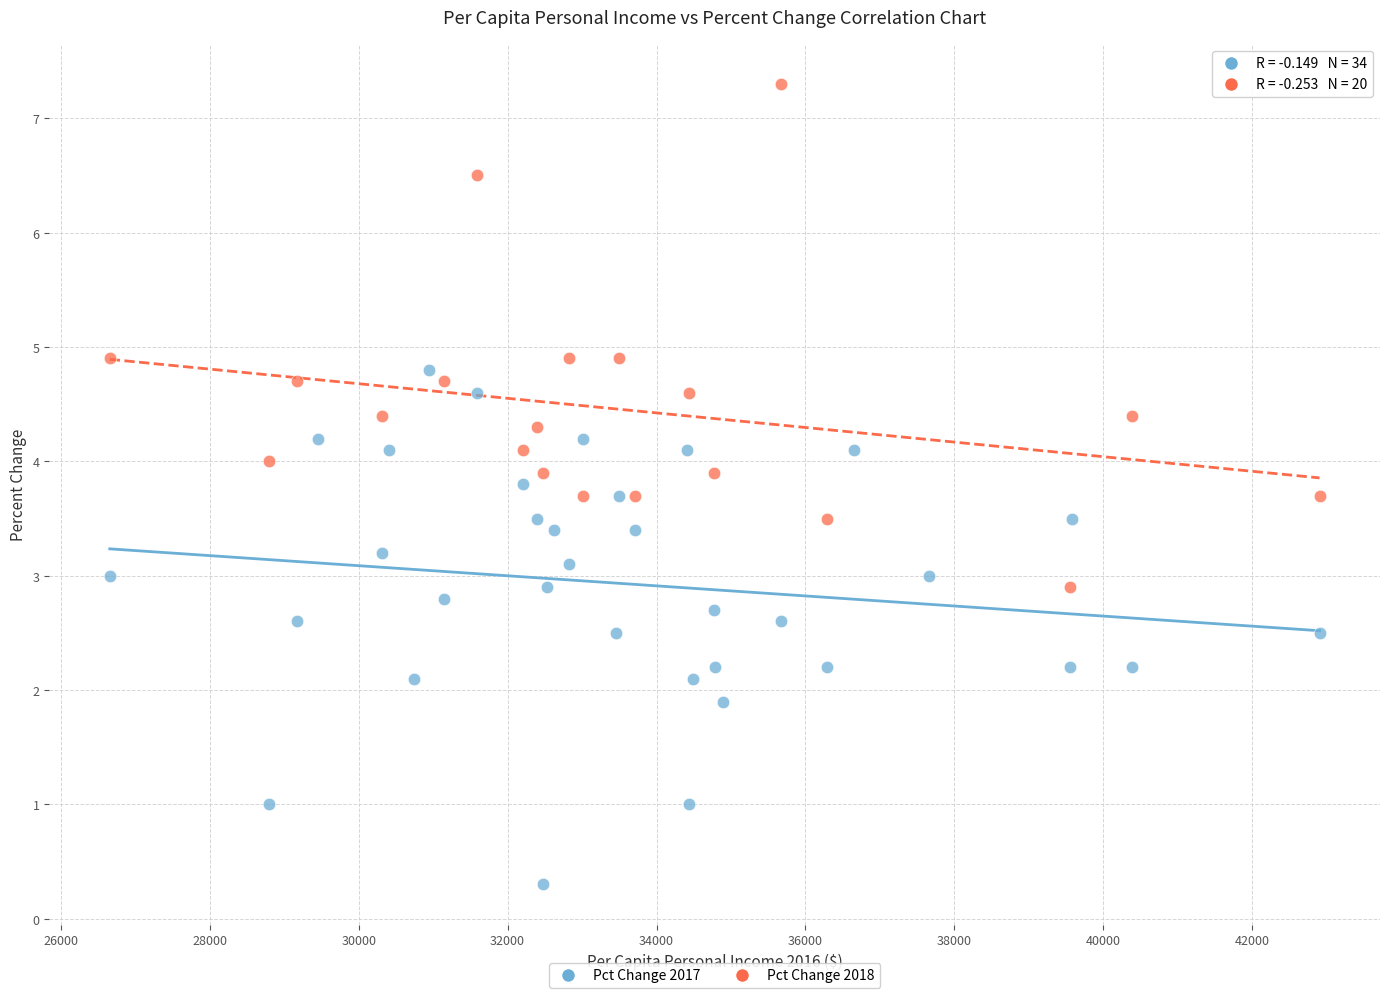

Which series contains the highest Y value?

Pct Change 2018